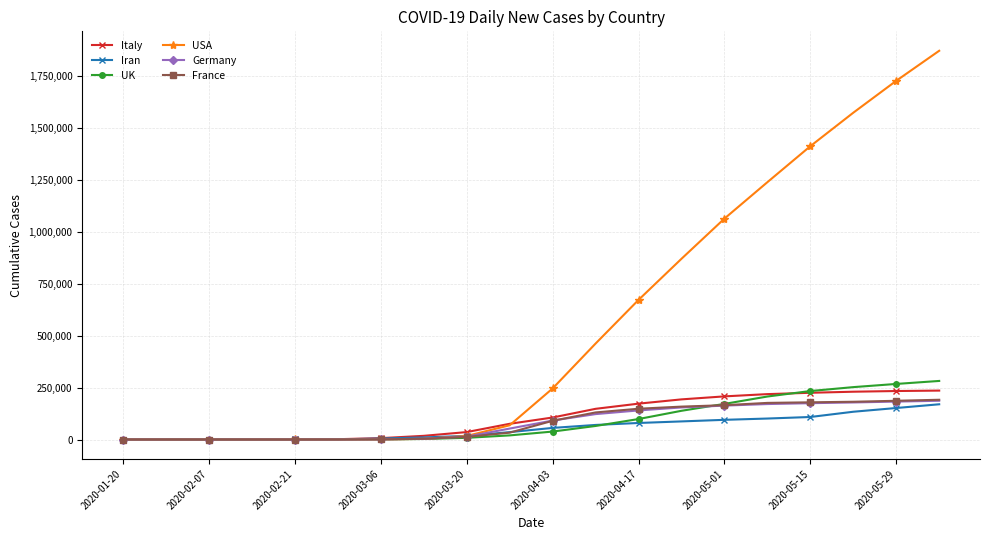

What is the maximum value for Iran?

169425